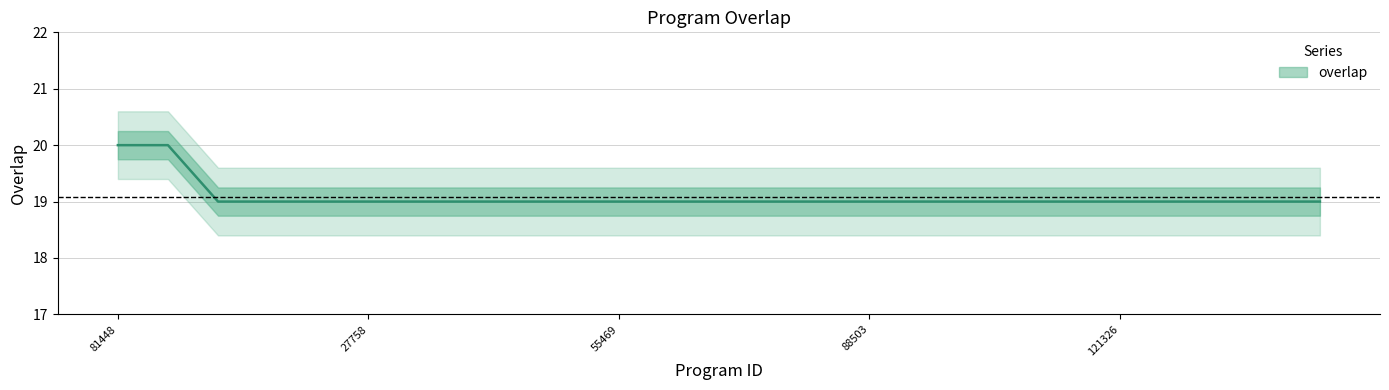

Reading left to right, what are all the values shown in this chart?

20	20	19	19	19	19	19	19	19	19	19	19	19	19	19	19	19	19	19	19	19	19	19	19	19